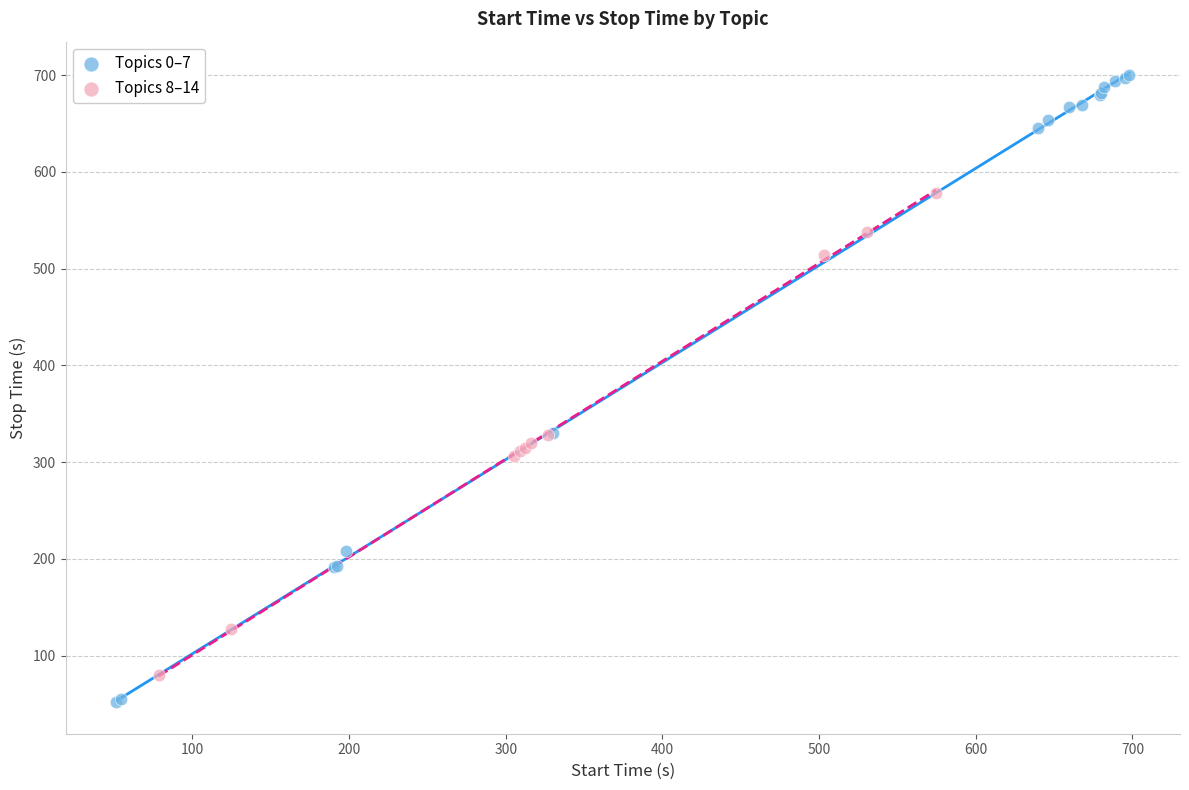

Which series reaches the minimum Y coordinate?

Topics 0–7